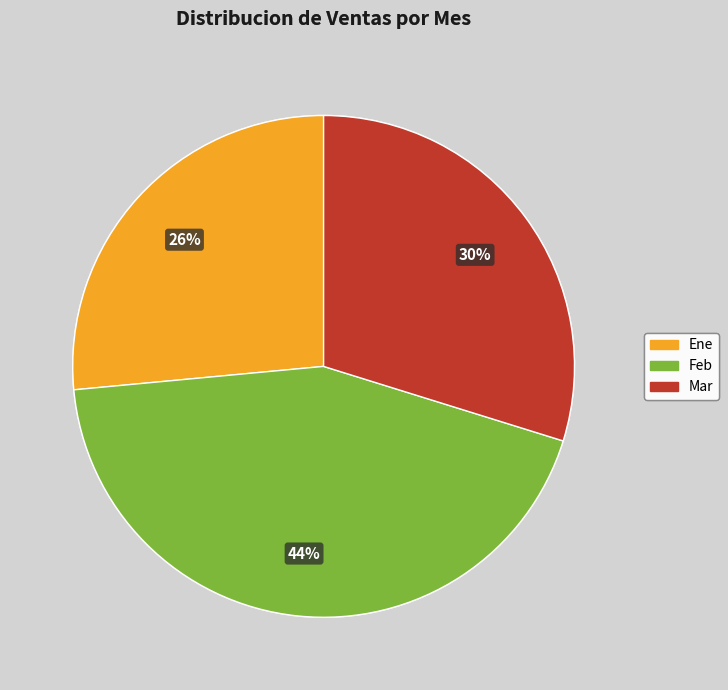

Which has a higher value, Ene or Mar?

Mar